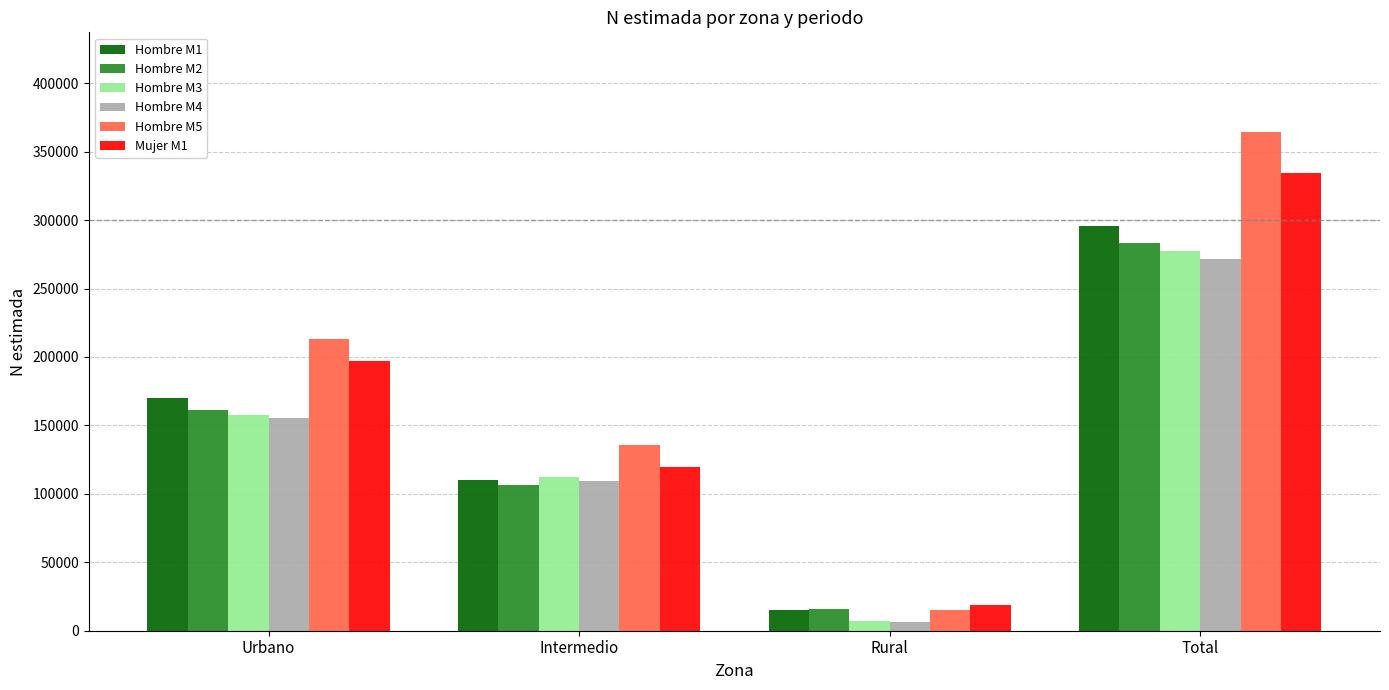

What is the label of the 3rd bar from the right?

Intermedio